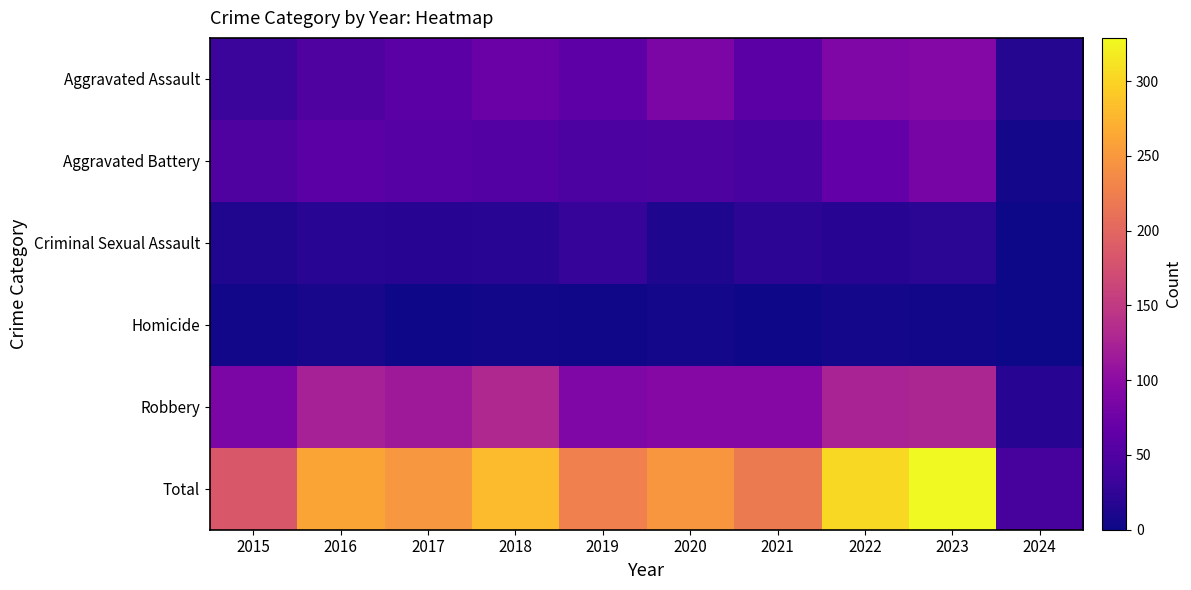

What is the total value across all series at 2016?

522